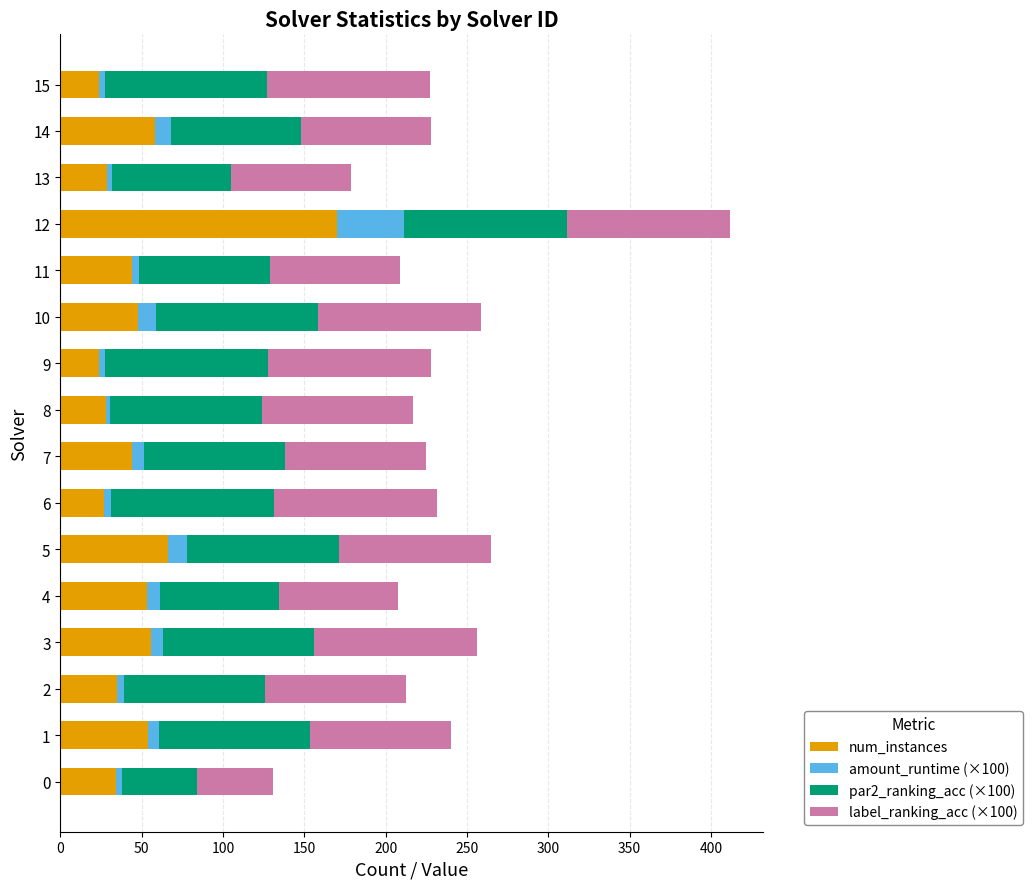

Is it true that num_instances equals 44.0 at 11?

True